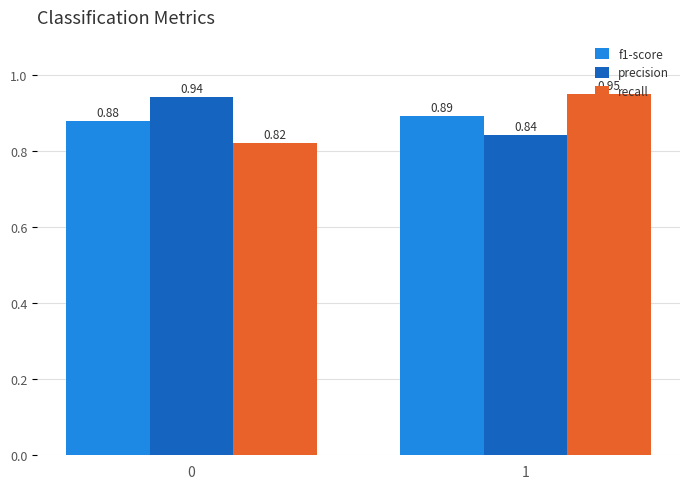

At which category does the chart reach its peak across all series?

1